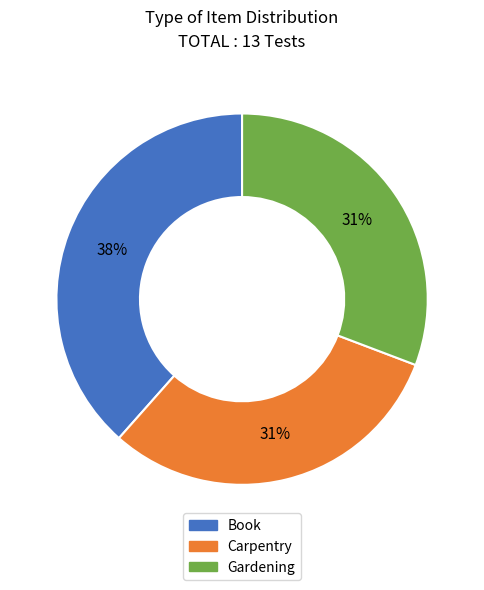

How many segments does this pie chart have?

3